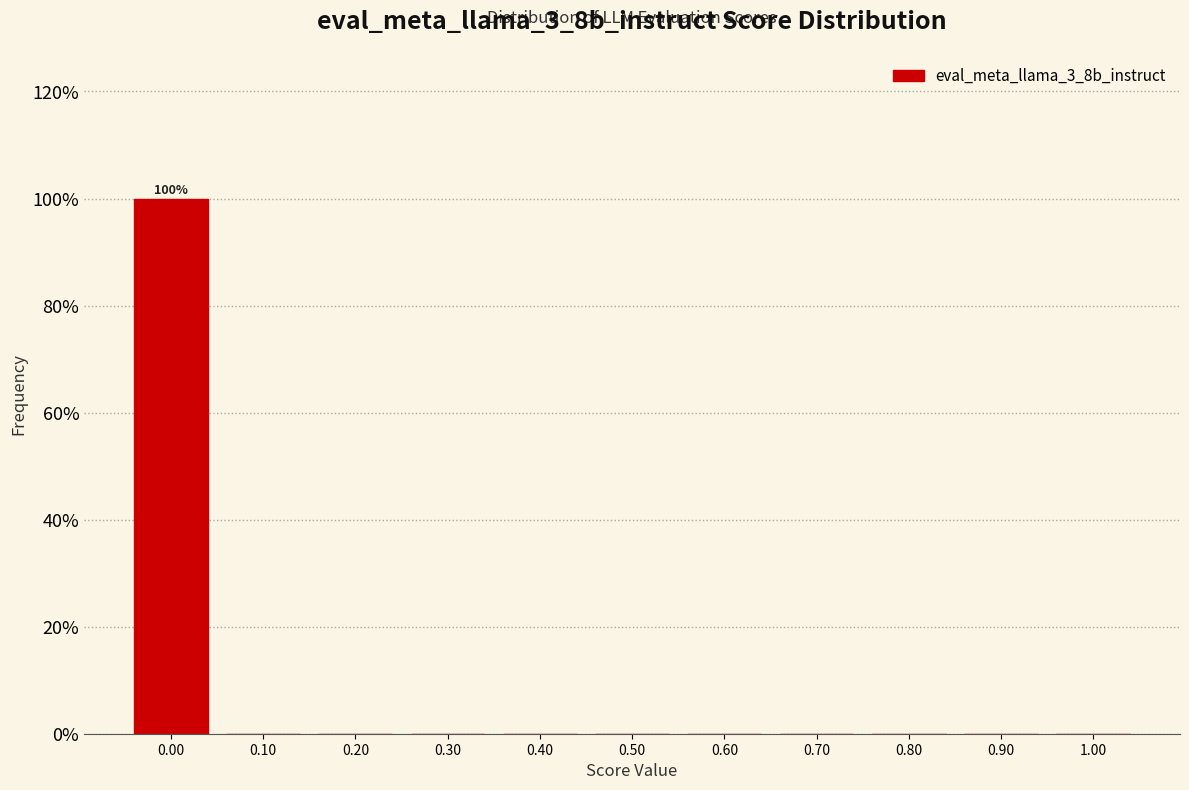

Which range on the x-axis has the tallest bar?

-0.05 to 0.05